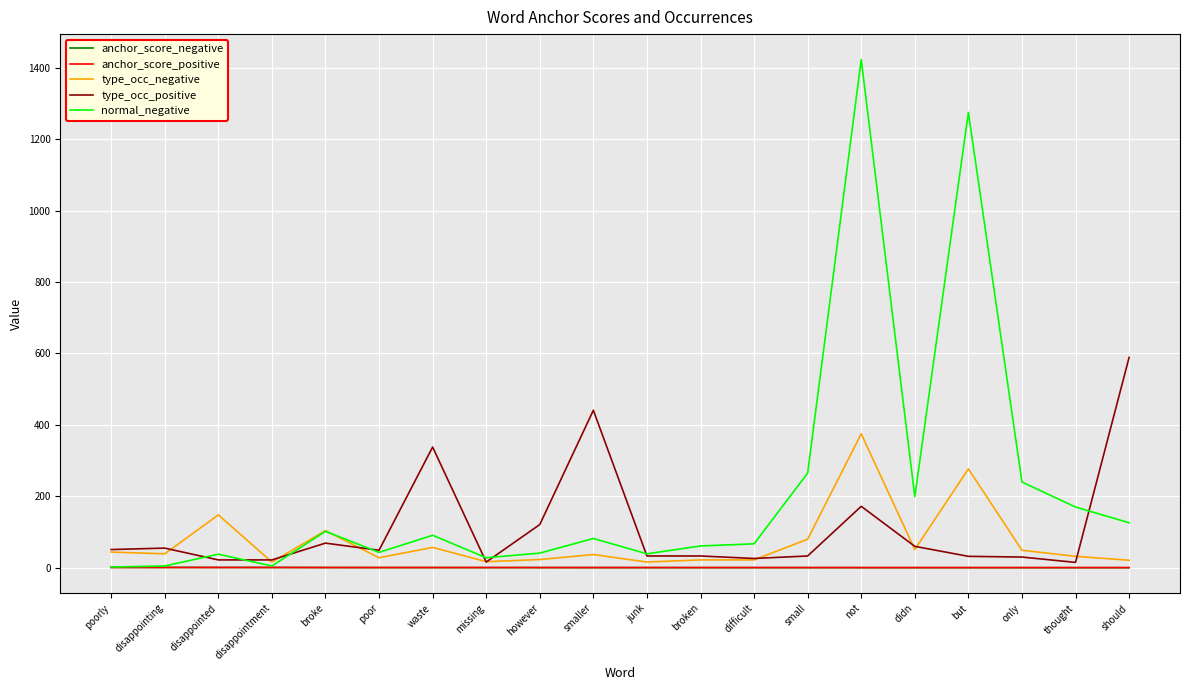

What are all the series names shown in the legend?

anchor_score_negative, anchor_score_positive, type_occ_negative, type_occ_positive, normal_negative